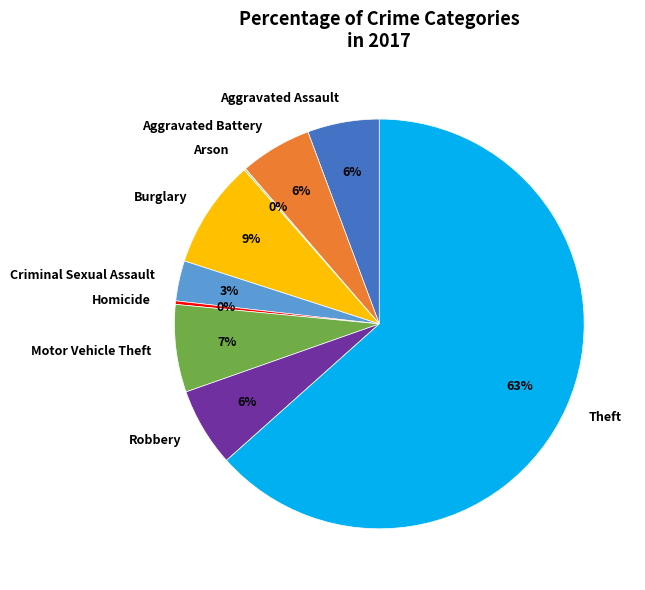

True or false: Aggravated Battery accounts for 17% of the total.

False